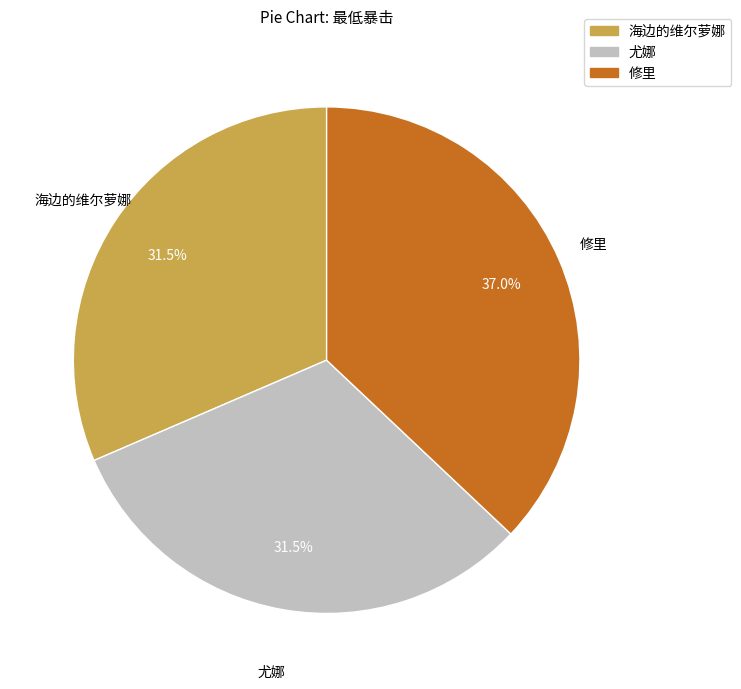

Combined, do 尤娜 and 修里 account for over 50%?

Yes